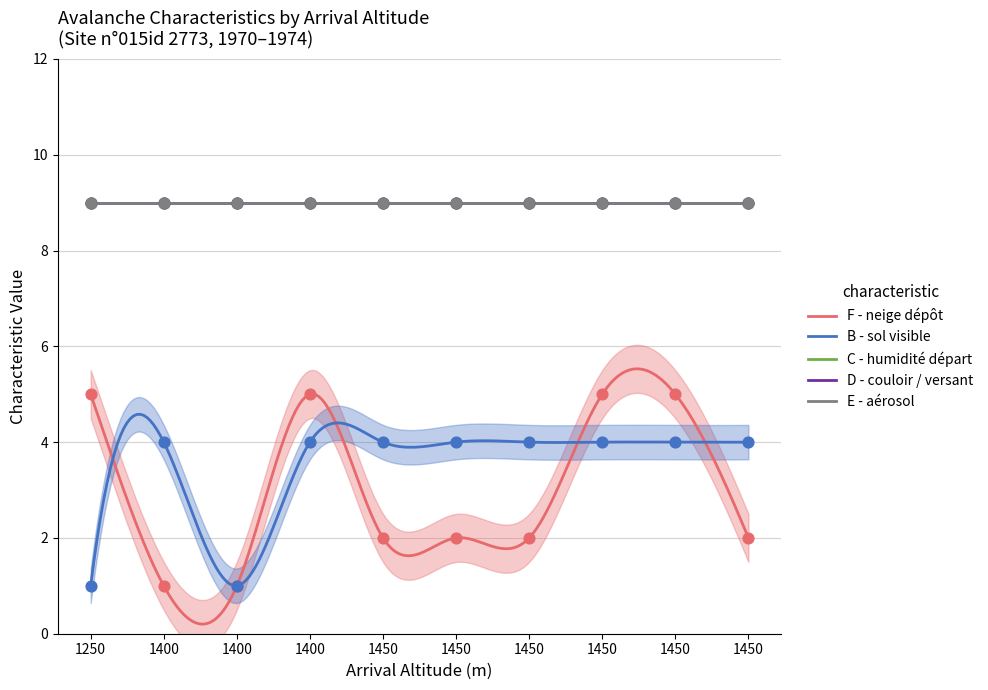

Which series contains the lowest Y value?

F - neige dépôt